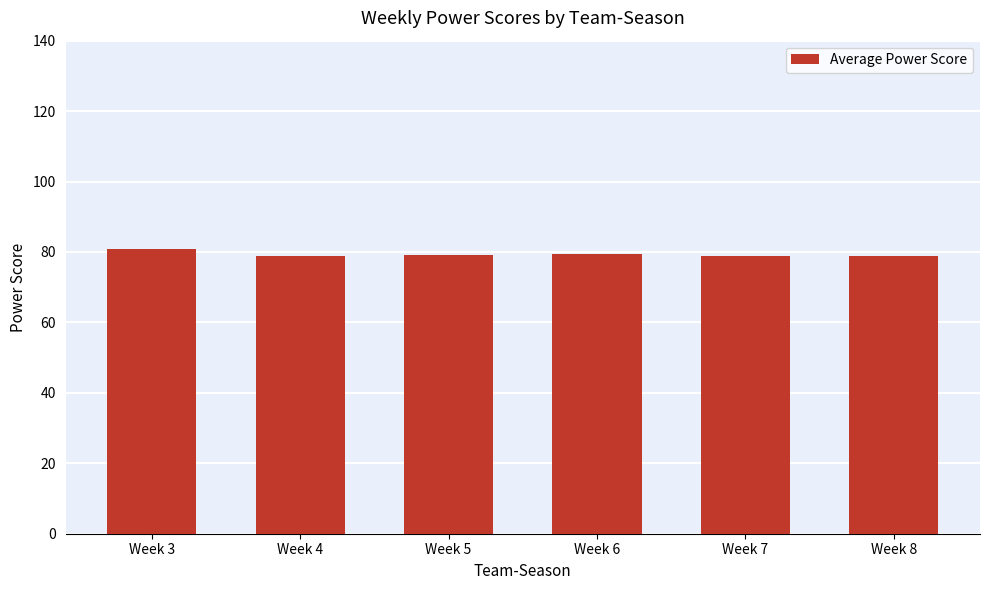

How many bars are there in total?

6